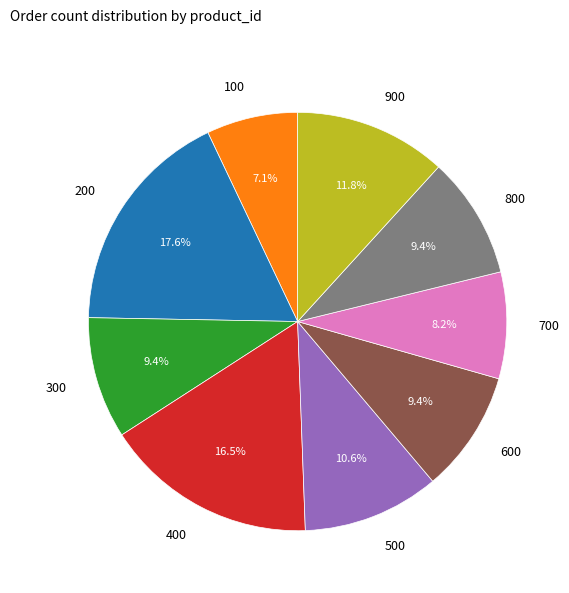

Is it true that 500 is 11% of the pie?

True